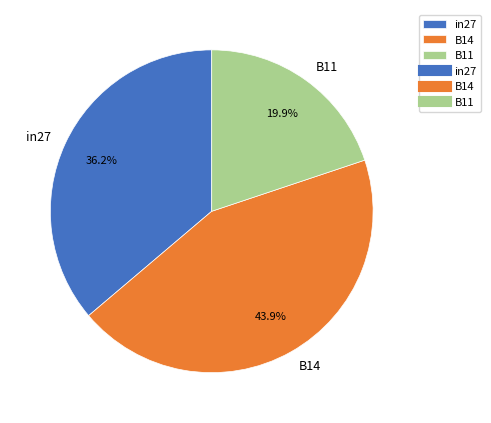

True or false: B11 accounts for 7% of the total.

False